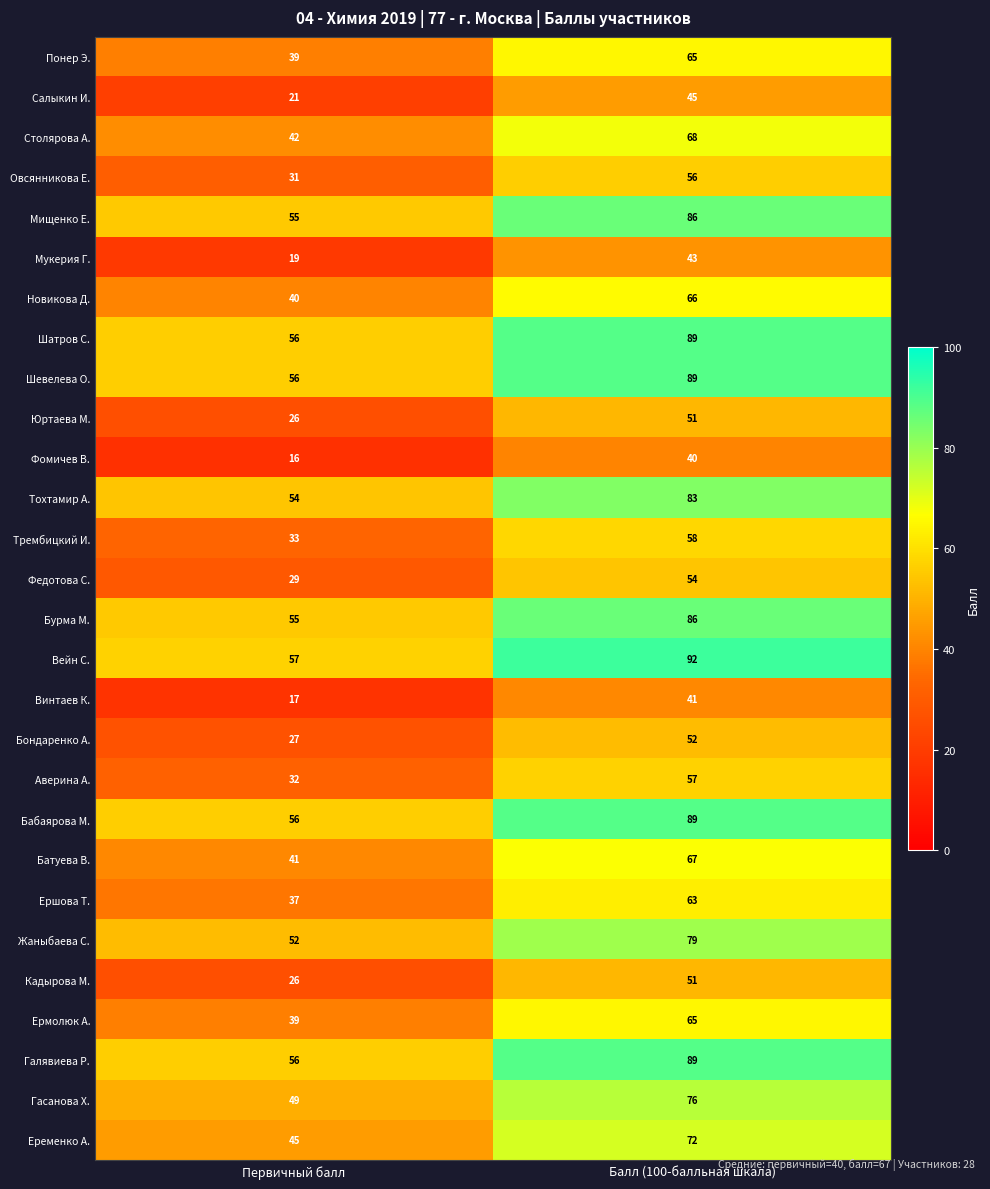

At which category is the sum across all series the highest?

Балл (100-балльная шкала)